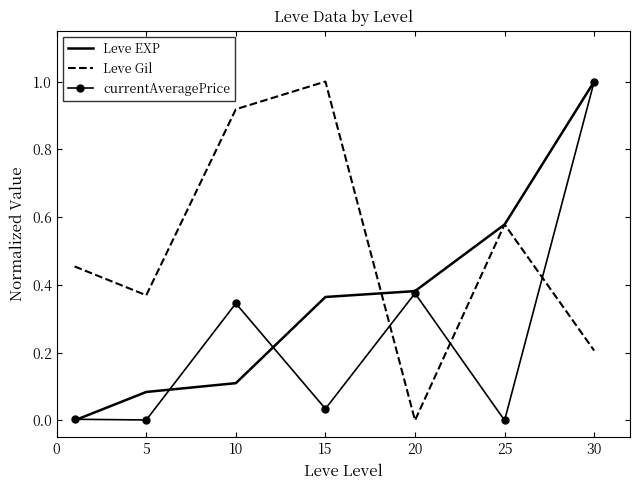

What are all the series names shown in the legend?

Leve EXP, Leve Gil, currentAveragePrice